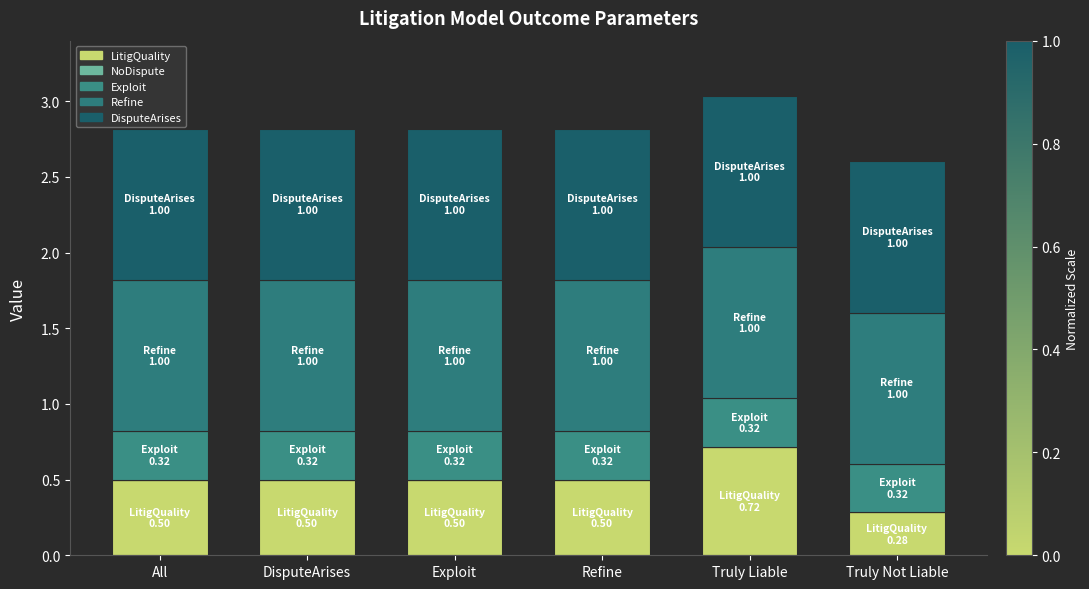

Read the DisputeArises value at Refine.

1.0